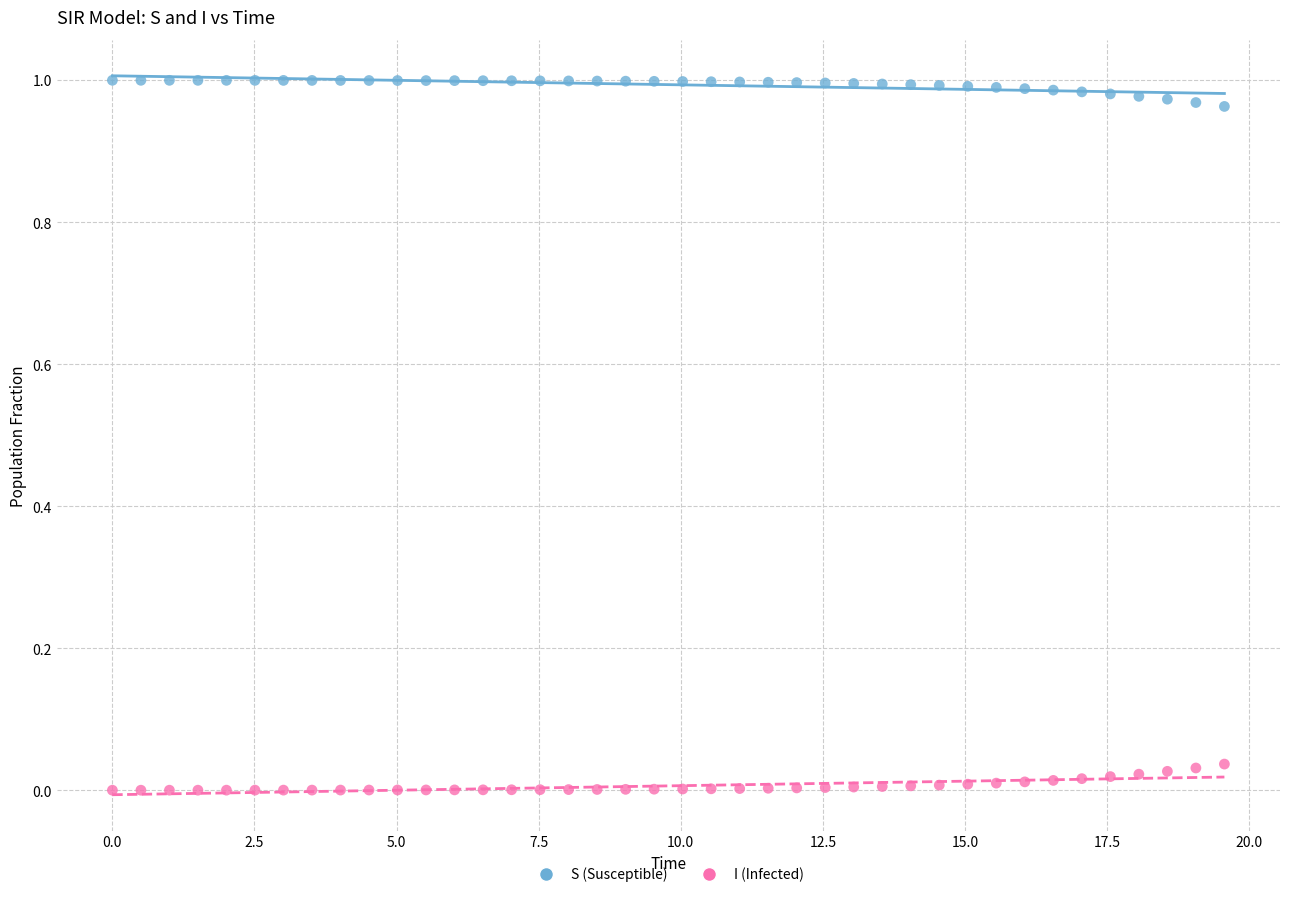

What is the X range (max minus min) for the scatter plot?

19.6